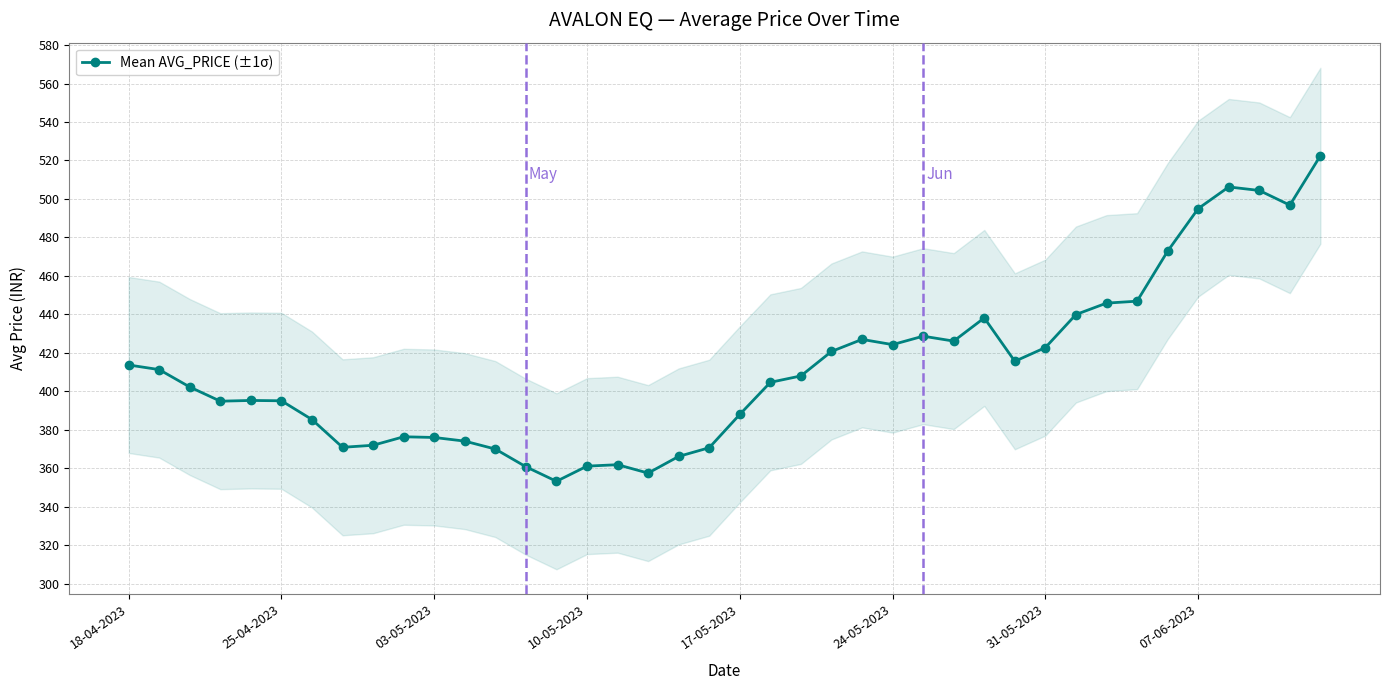

What is the difference between the maximum and minimum values?

169.3